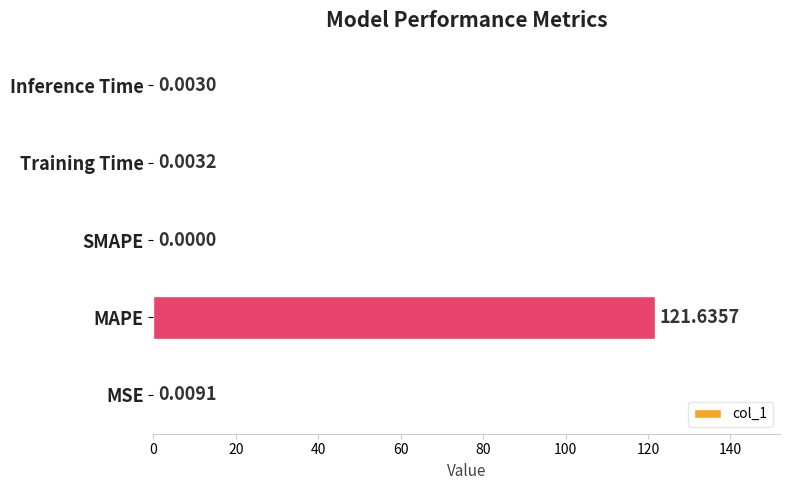

Which label corresponds to the largest value in the chart?

MAPE